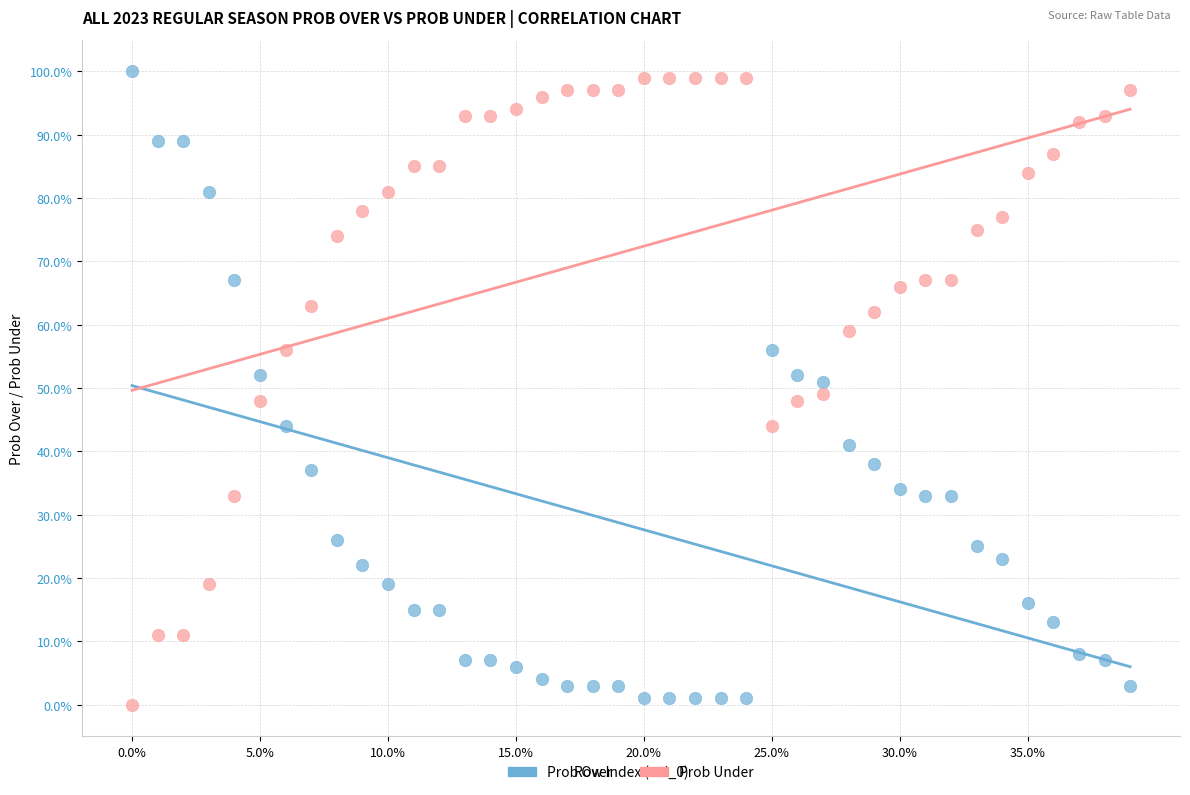

Across all data points, what is the range of Y values (max minus min)?

100